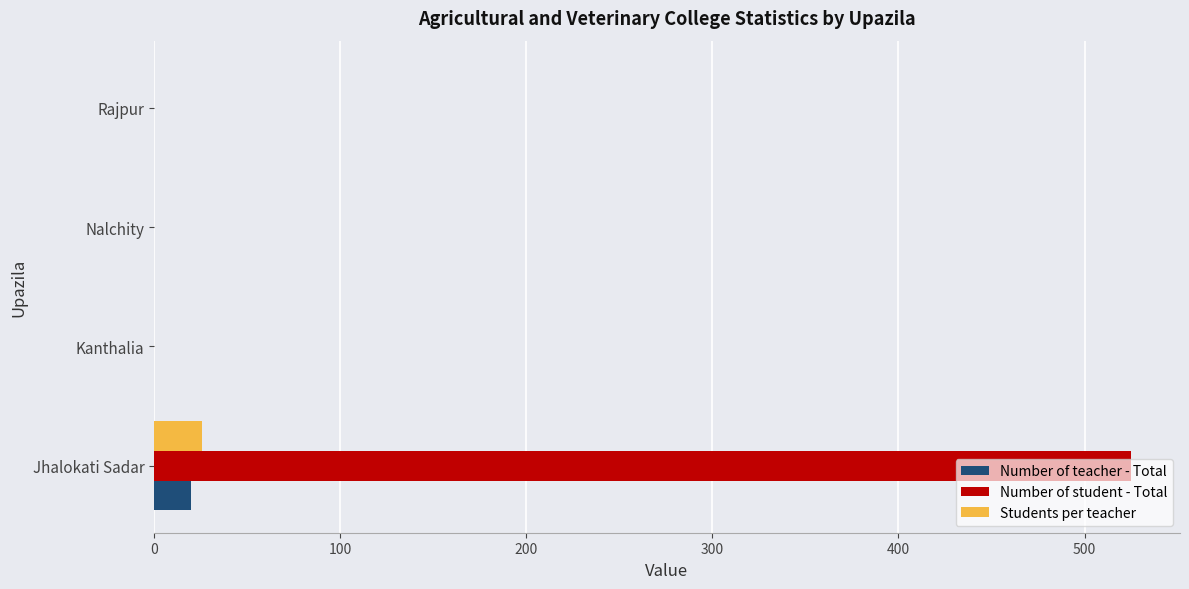

At which category is the sum across all series the highest?

Jhalokati Sadar